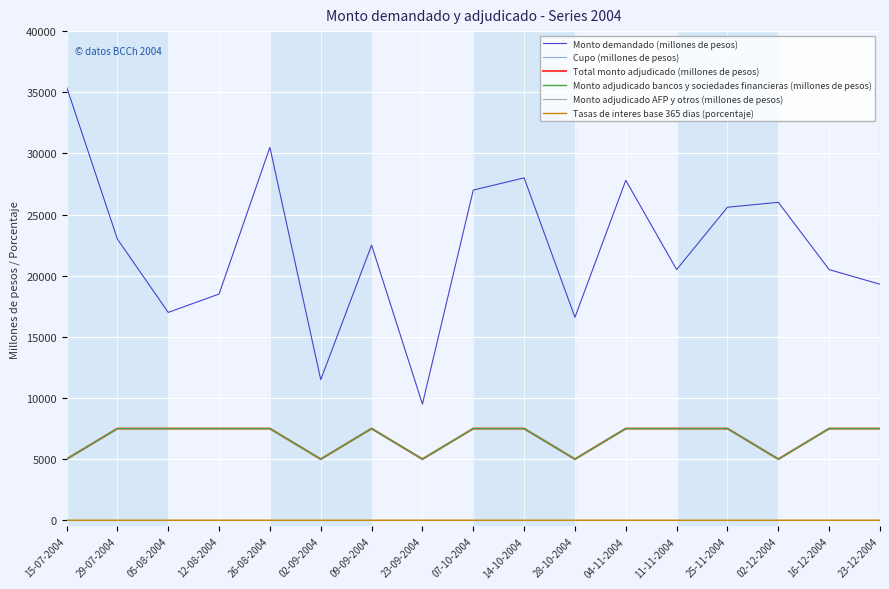

True or false: Cupo (millones de pesos) has more than 0 interior local peaks.

True